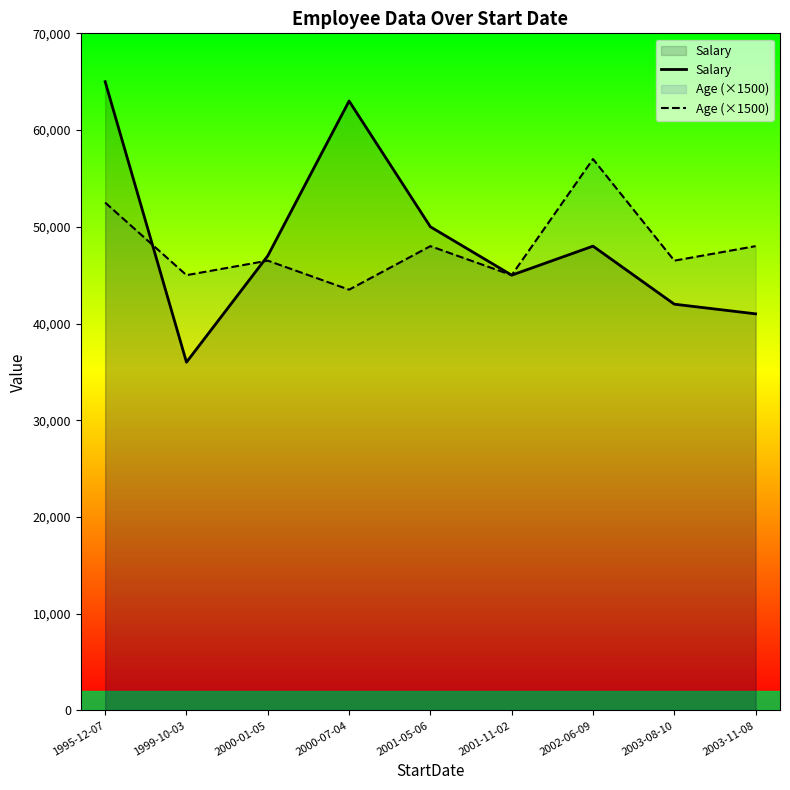

Which series has the largest range (max minus min)?

Salary